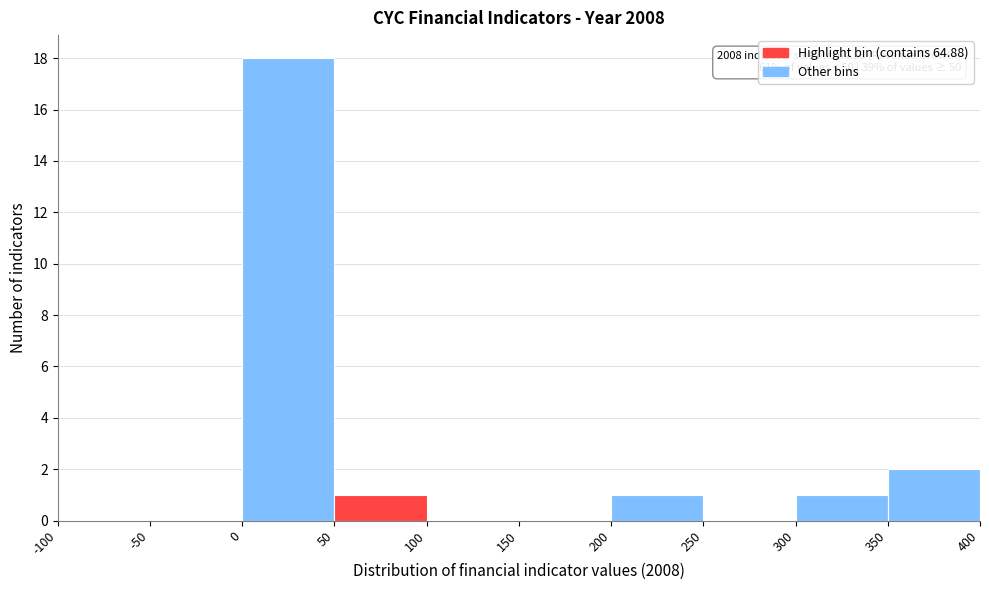

Which range on the x-axis has the tallest bar?

0 to 50